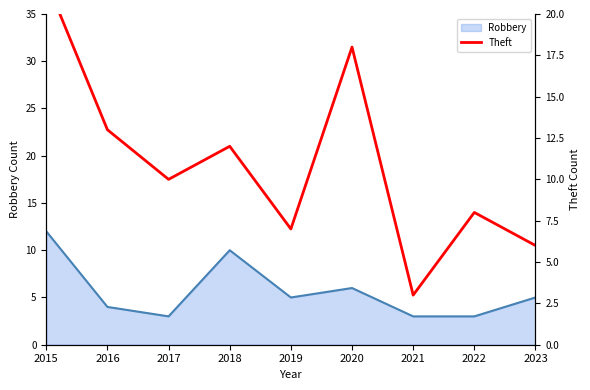

Where is the first local maximum?

2018